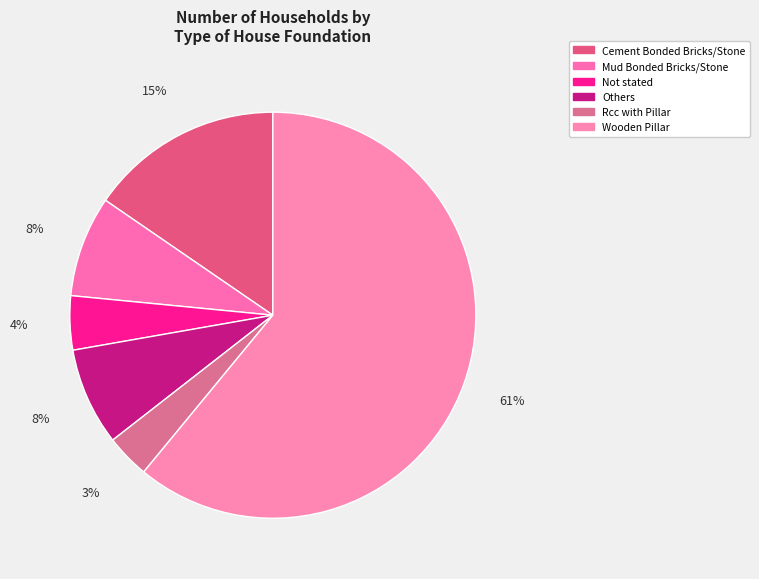

The Wooden Pillar slice represents 46% of the pie. True or false?

False